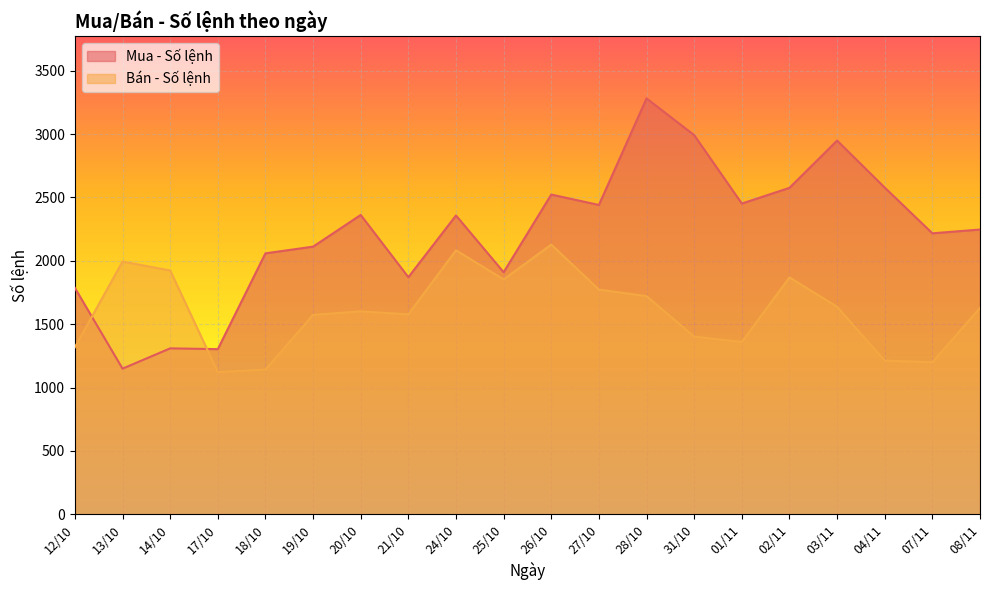

Reading left to right, extract all data points from this chart.

Mua - Số lệnh: 12/10=1786	13/10=1149	14/10=1309	17/10=1303	18/10=2059	19/10=2112	20/10=2362	21/10=1871	24/10=2358	25/10=1910	26/10=2523	27/10=2441	28/10=3282	31/10=2992	01/11=2452	02/11=2576	03/11=2949	04/11=2578	07/11=2217	08/11=2247
Bán - Số lệnh: 12/10=1318	13/10=1994	14/10=1924	17/10=1122	18/10=1142	19/10=1573	20/10=1601	21/10=1577	24/10=2083	25/10=1853	26/10=2128	27/10=1773	28/10=1721	31/10=1402	01/11=1359	02/11=1869	03/11=1637	04/11=1212	07/11=1200	08/11=1628